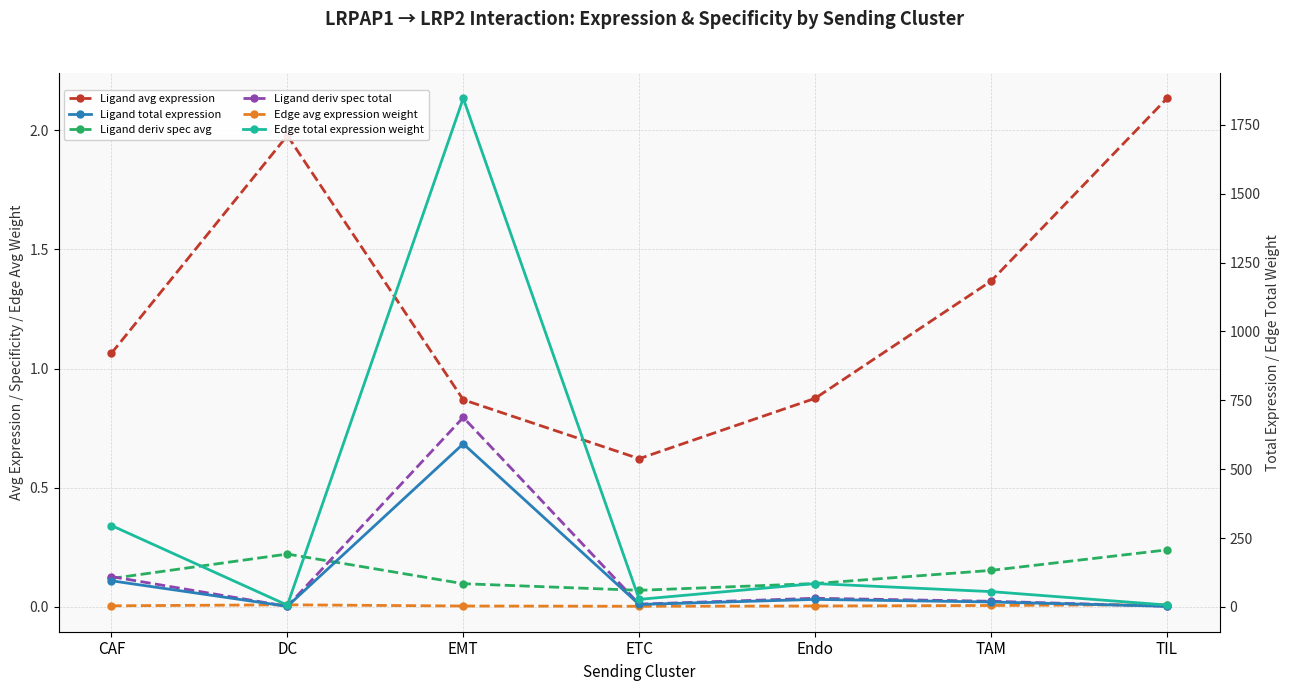

How many Edge avg expression weight values are between 0 and 1?

7